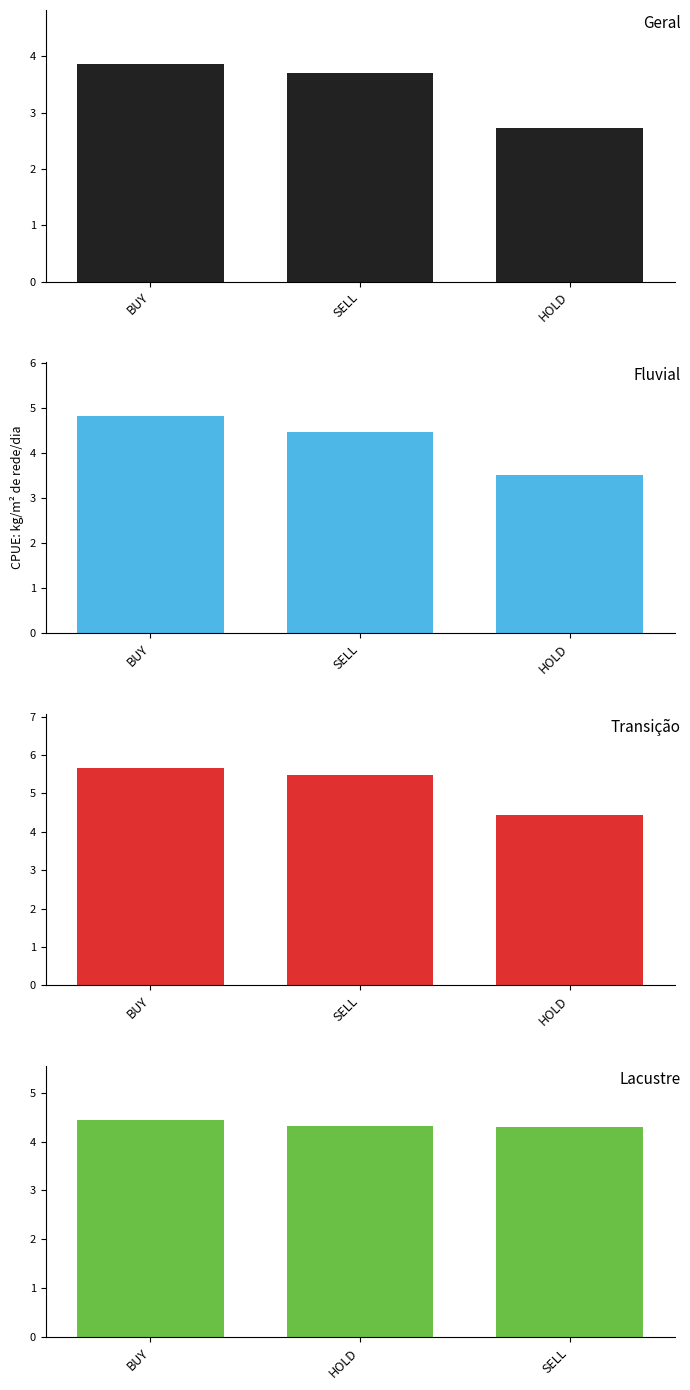

Count the BAA_Bond_Yield values in the range 4 to 5.

1